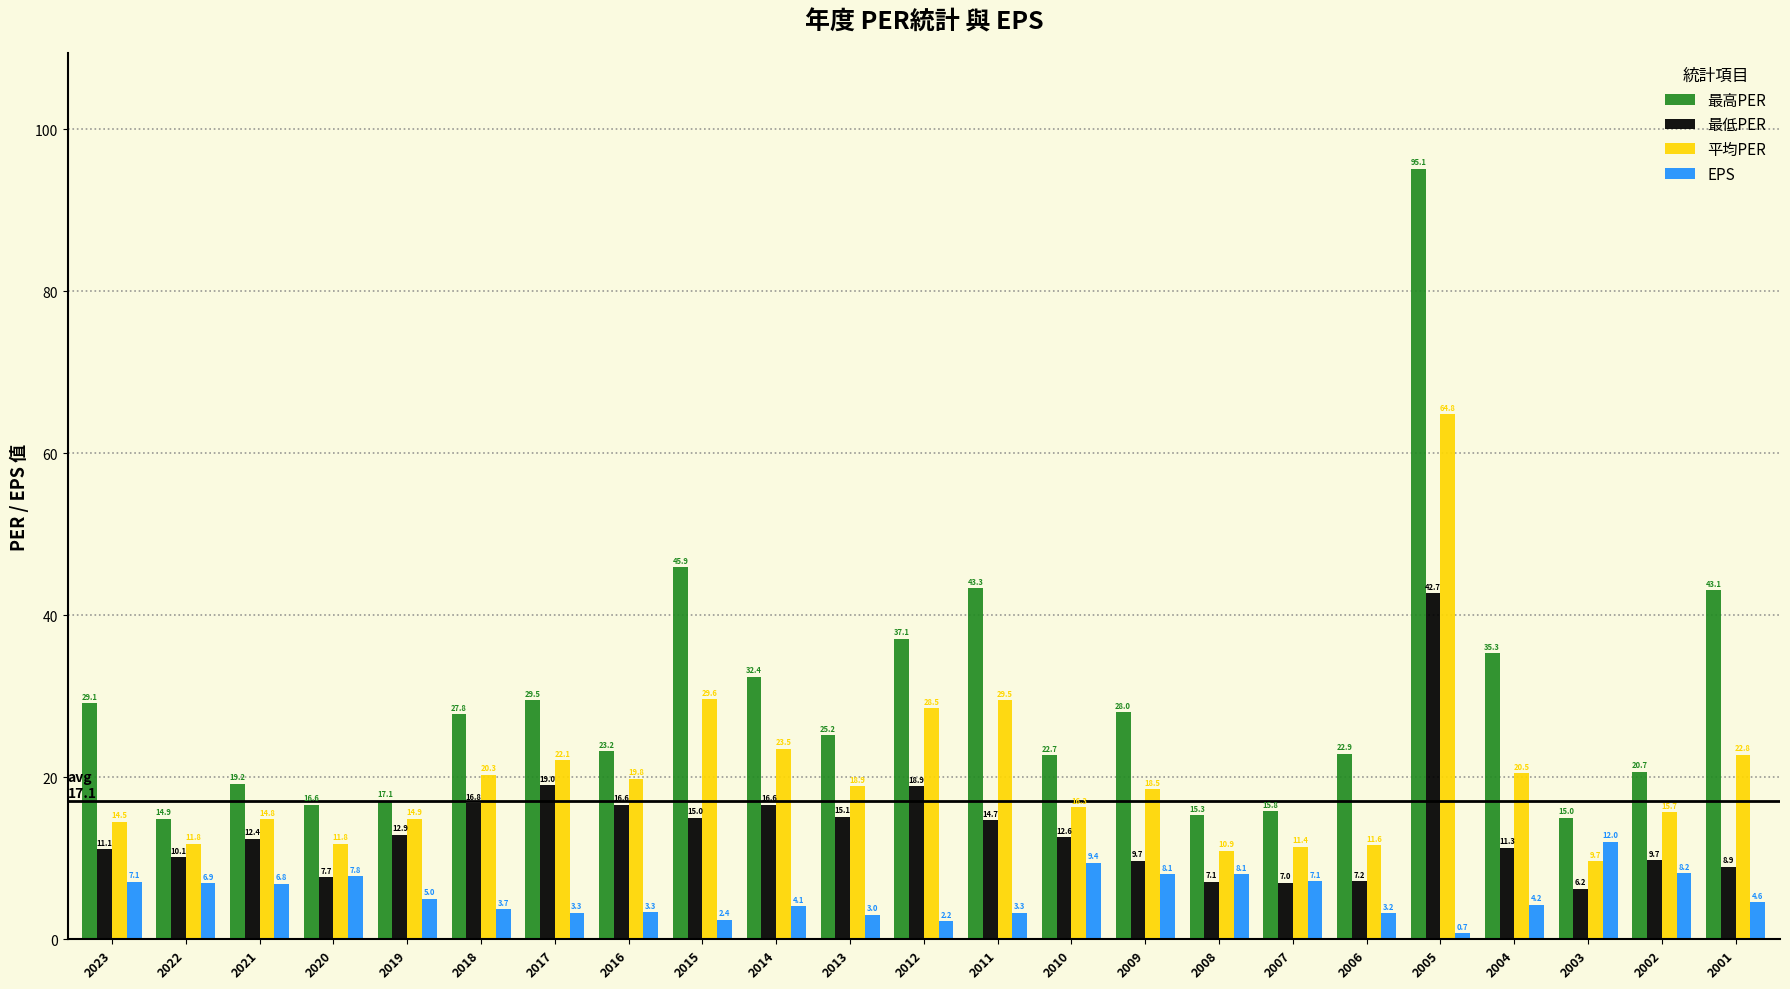

Rank the series by their average value, from lowest to highest.

EPS, 最低PER, 平均PER, 最高PER